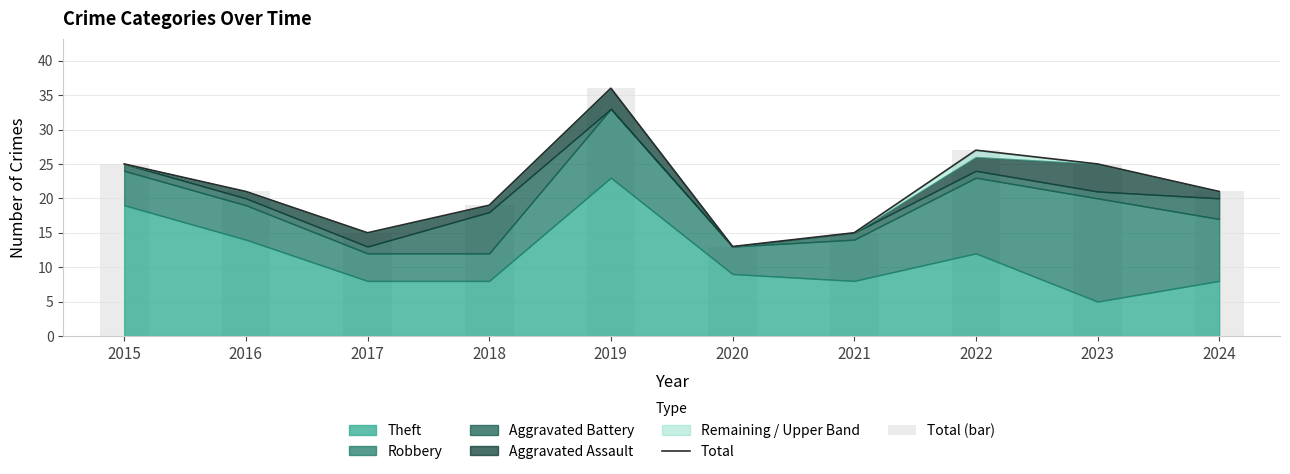

What is the value of the Total (bar) bar at the 1st from the left?

25